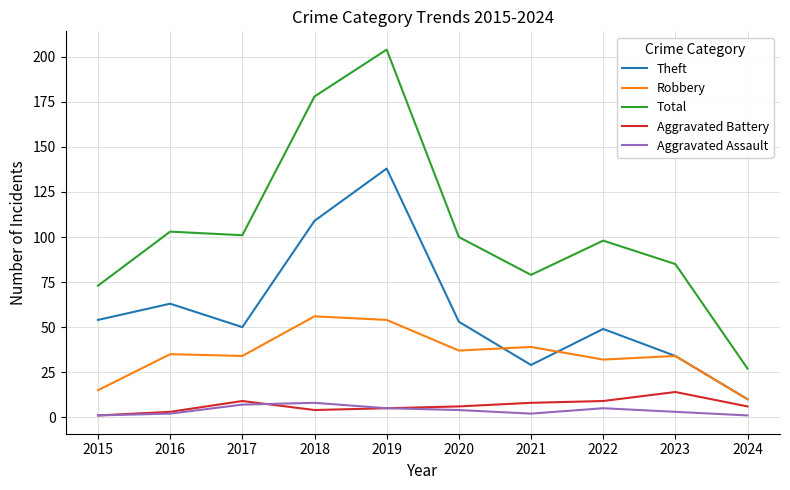

Reading right to left, list all the values displayed in this chart.

Theft: 2024=10	2023=34	2022=49	2021=29	2020=53	2019=138	2018=109	2017=50	2016=63	2015=54
Robbery: 2024=10	2023=34	2022=32	2021=39	2020=37	2019=54	2018=56	2017=34	2016=35	2015=15
Total: 2024=27	2023=85	2022=98	2021=79	2020=100	2019=204	2018=178	2017=101	2016=103	2015=73
Aggravated Battery: 2024=6	2023=14	2022=9	2021=8	2020=6	2019=5	2018=4	2017=9	2016=3	2015=1
Aggravated Assault: 2024=1	2023=3	2022=5	2021=2	2020=4	2019=5	2018=8	2017=7	2016=2	2015=1